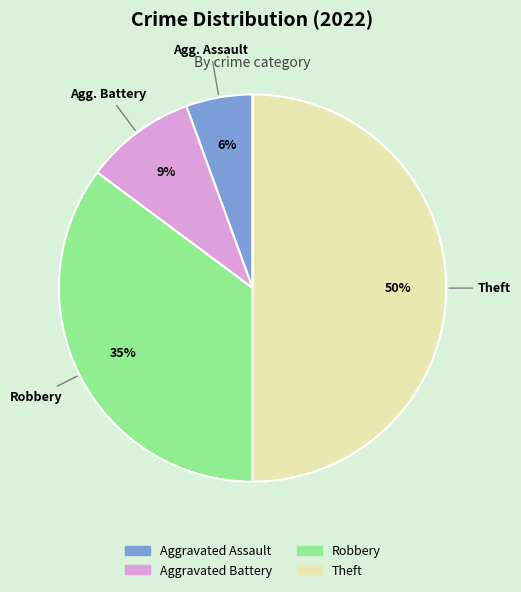

To the nearest percent, what is the average slice percentage?

25%